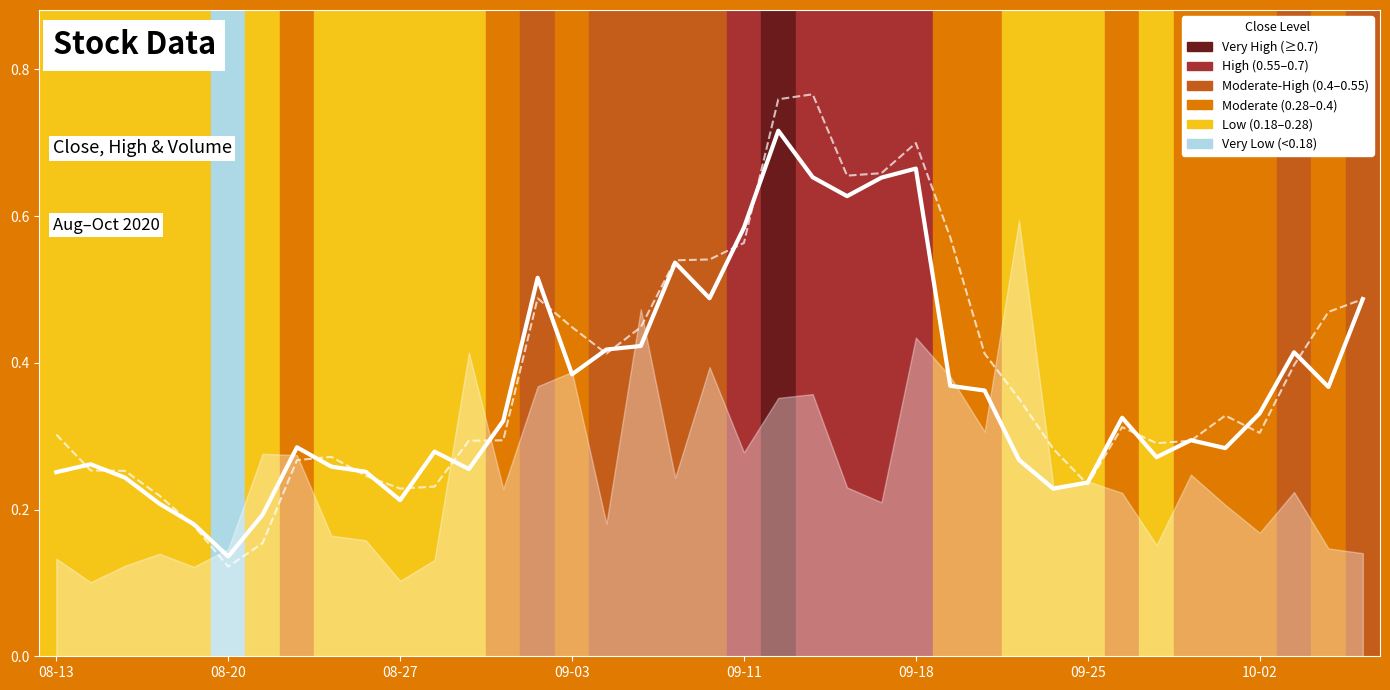

Reading left to right, extract all data points from this chart.

Close: 0.3	0.3	0.2	0.2	0.2	0.1	0.2	0.3	0.3	0.3	0.2	0.3	0.3	0.3	0.5	0.4	0.4	0.4	0.5	0.5	0.6	0.7	0.7	0.6	0.7	0.7	0.4	0.4	0.3	0.2	0.2	0.3	0.3	0.3	0.3	0.3	0.4	0.4	0.5
High: 0.3	0.3	0.3	0.2	0.2	0.1	0.2	0.3	0.3	0.2	0.2	0.2	0.3	0.3	0.5	0.4	0.4	0.4	0.5	0.5	0.6	0.8	0.8	0.7	0.7	0.7	0.6	0.4	0.4	0.3	0.2	0.3	0.3	0.3	0.3	0.3	0.4	0.5	0.5